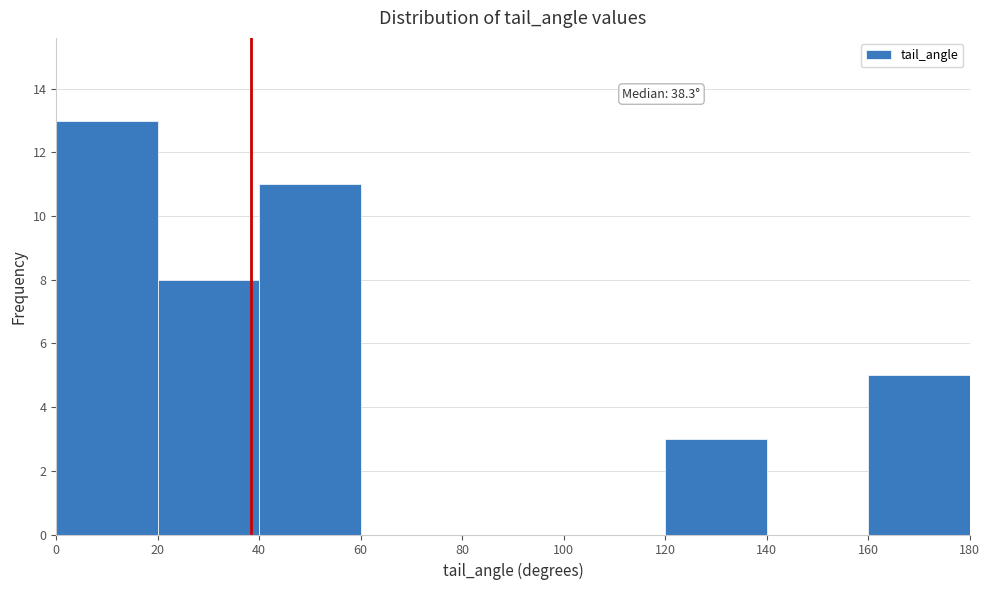

Over which range of the x-axis is the bar tallest?

0 to 20